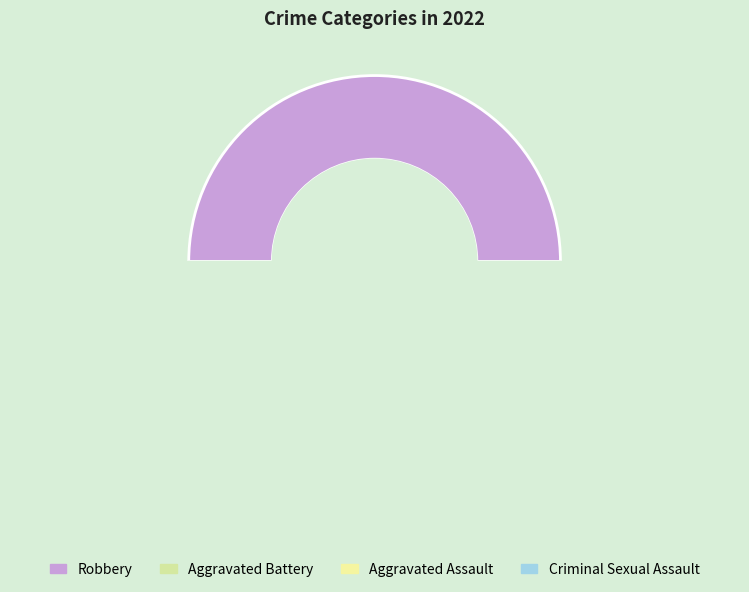

What percentage is the Aggravated Assault slice, to the nearest percent?

25%